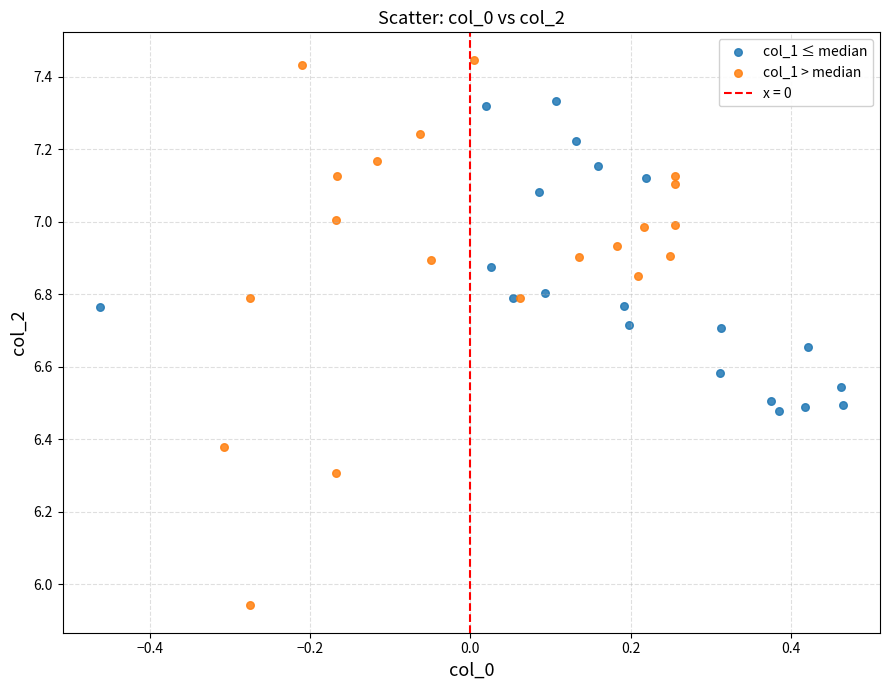

Which series has the widest spread of Y values?

col_1 > median